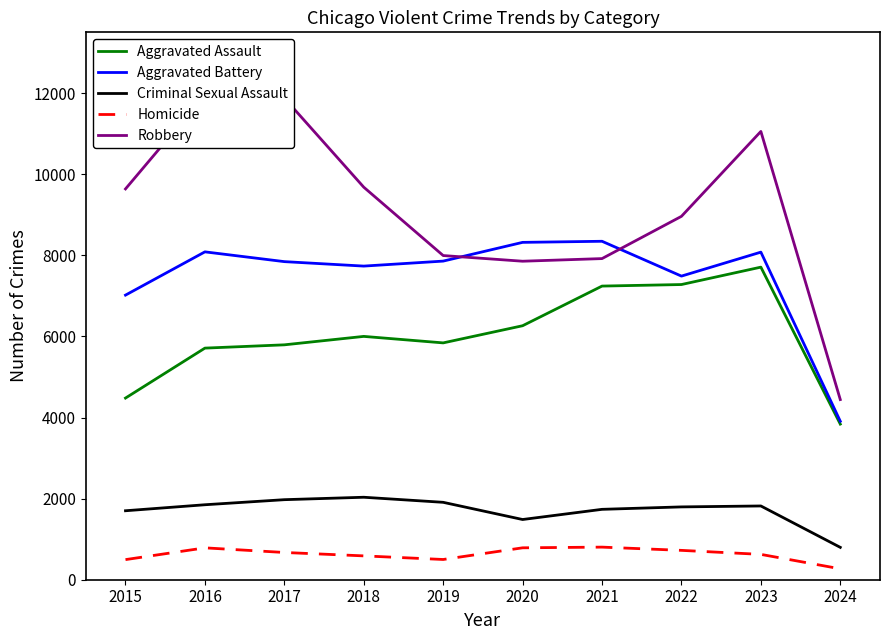

What is the difference between the second highest and minimum values in the Aggravated Assault series?

3442